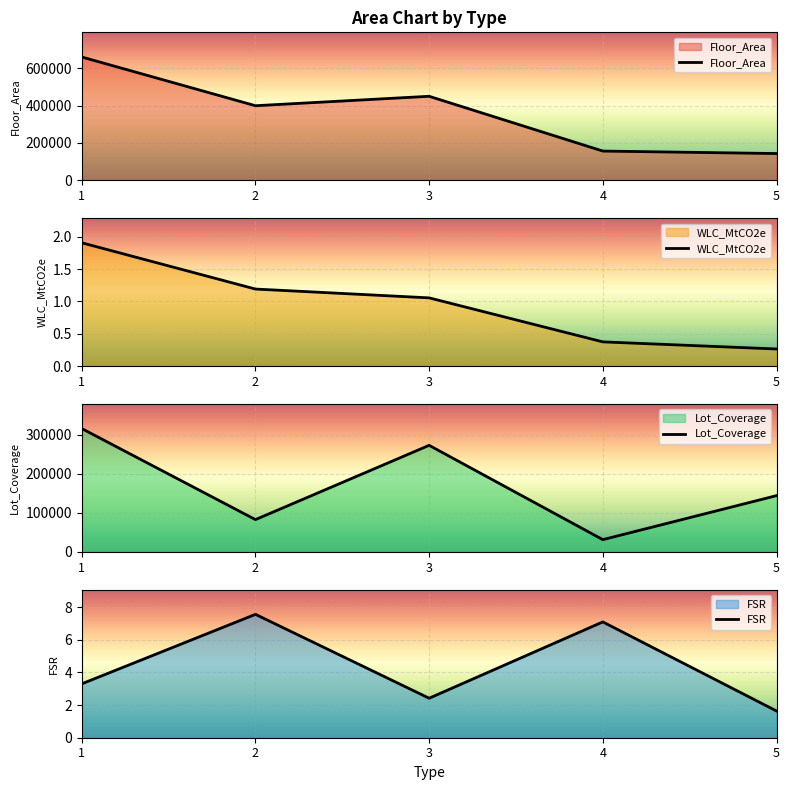

At which category is the sum across all series the highest?

1